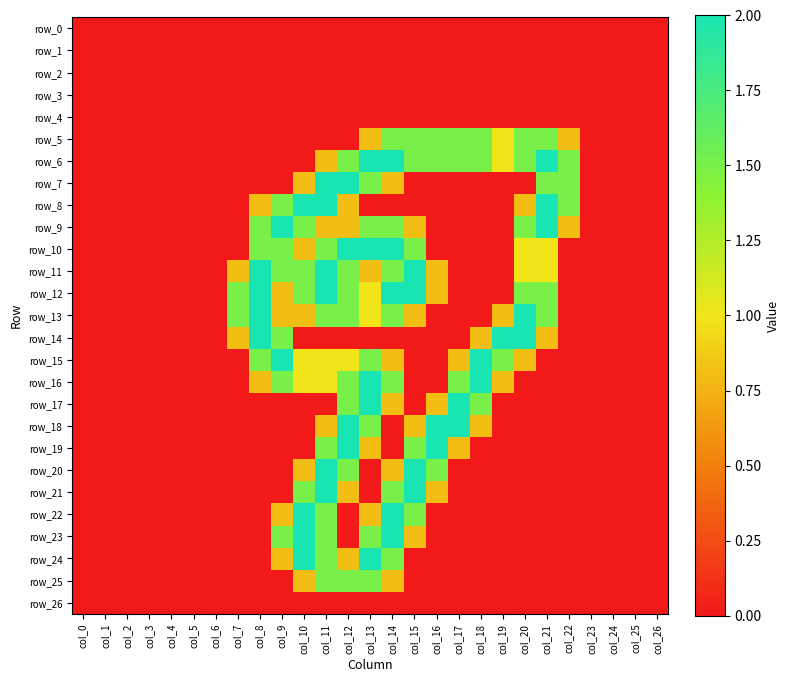

What is the greatest value displayed?

2.0